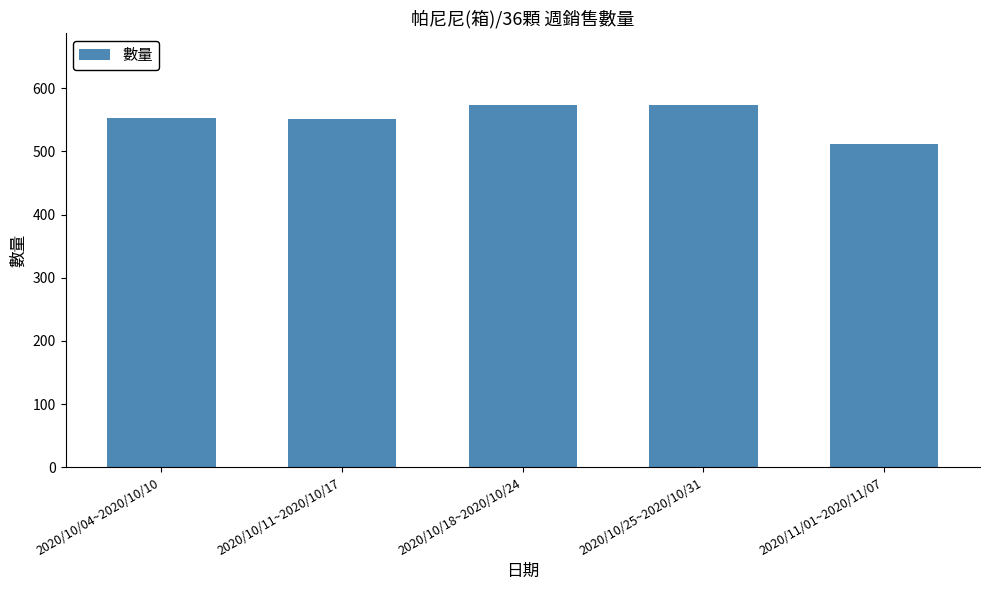

What is the difference between the maximum and minimum values?

62